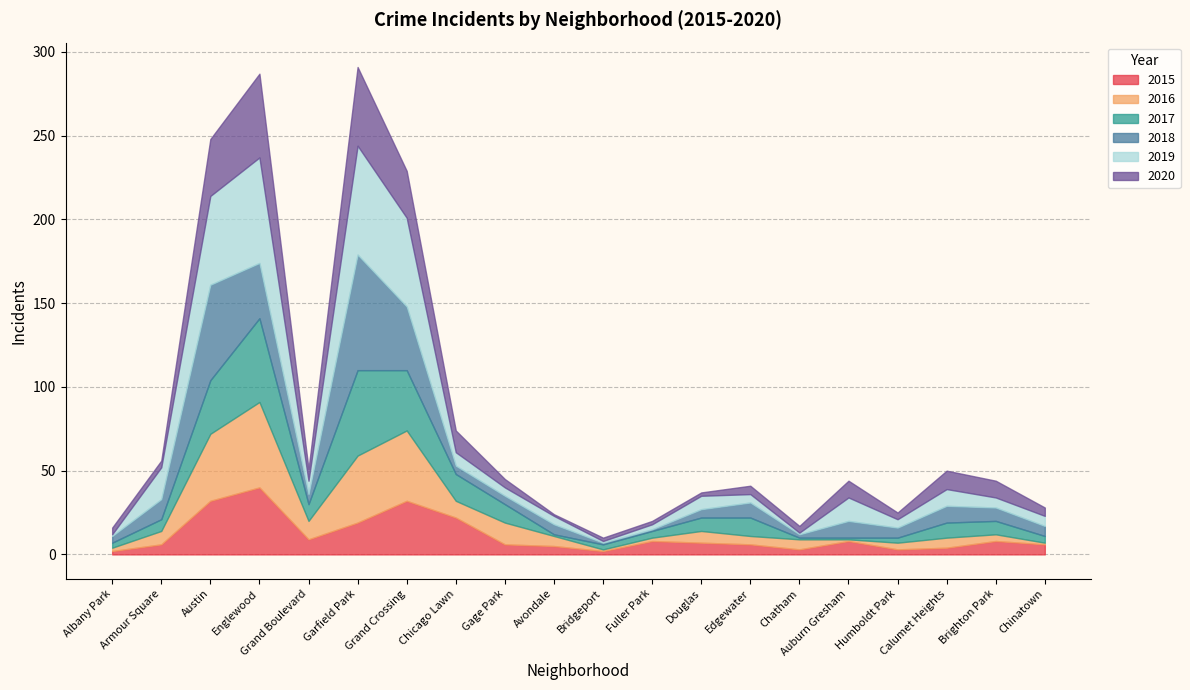

What is the difference between the maximum and minimum values in the 2016 series?

50